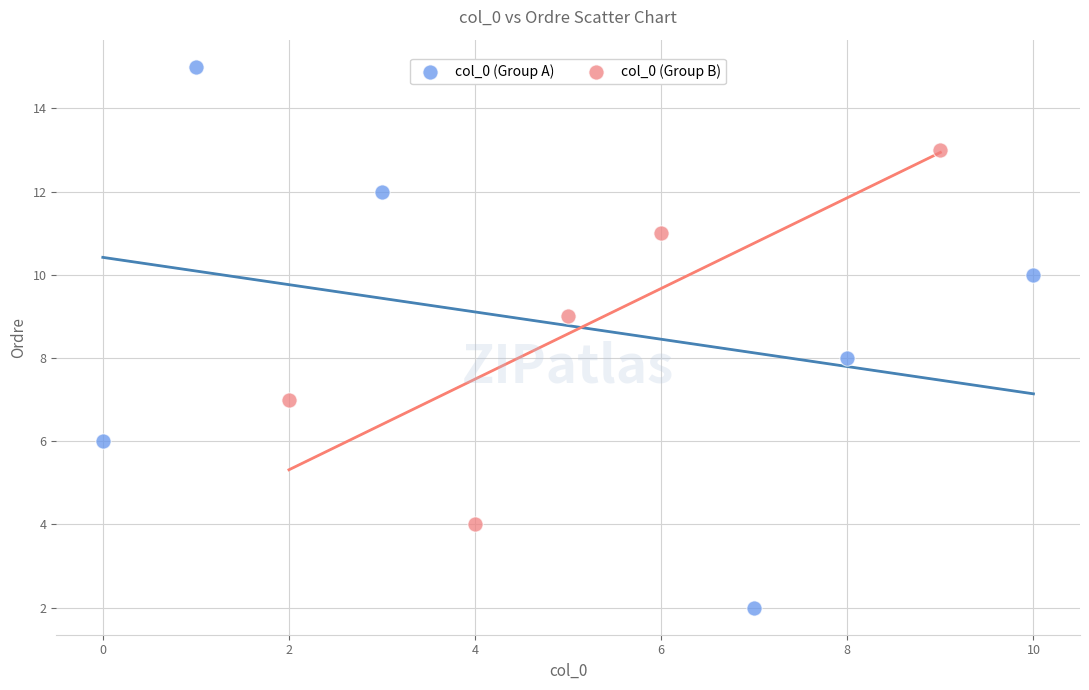

Which series has the largest Y range (max minus min)?

col_0 (Group A)